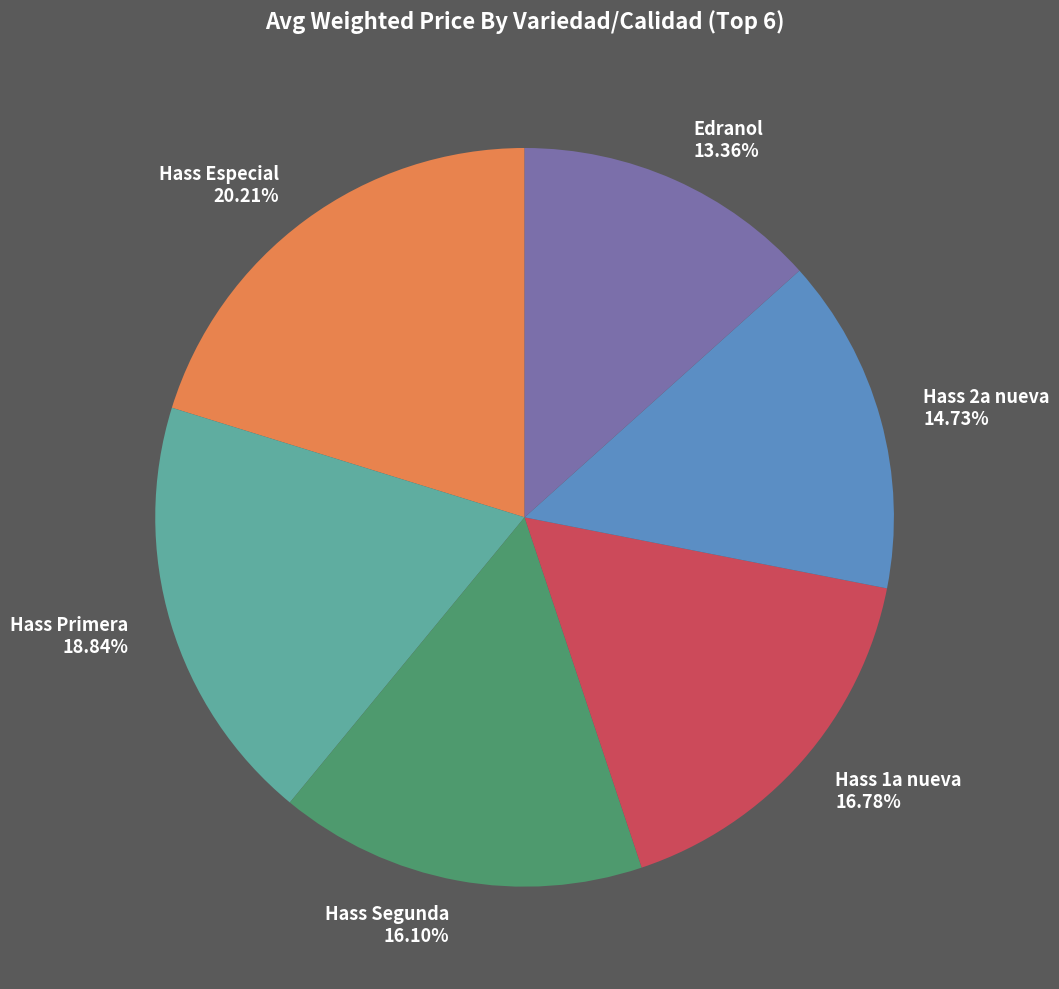

Is there a majority slice in this chart?

No